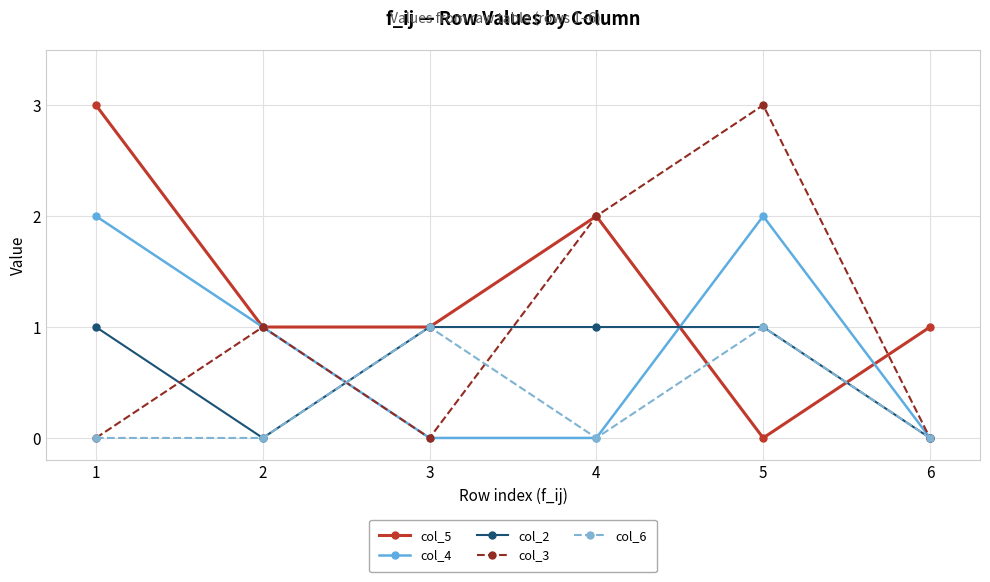

What is the difference between the highest and lowest values at 3?

1